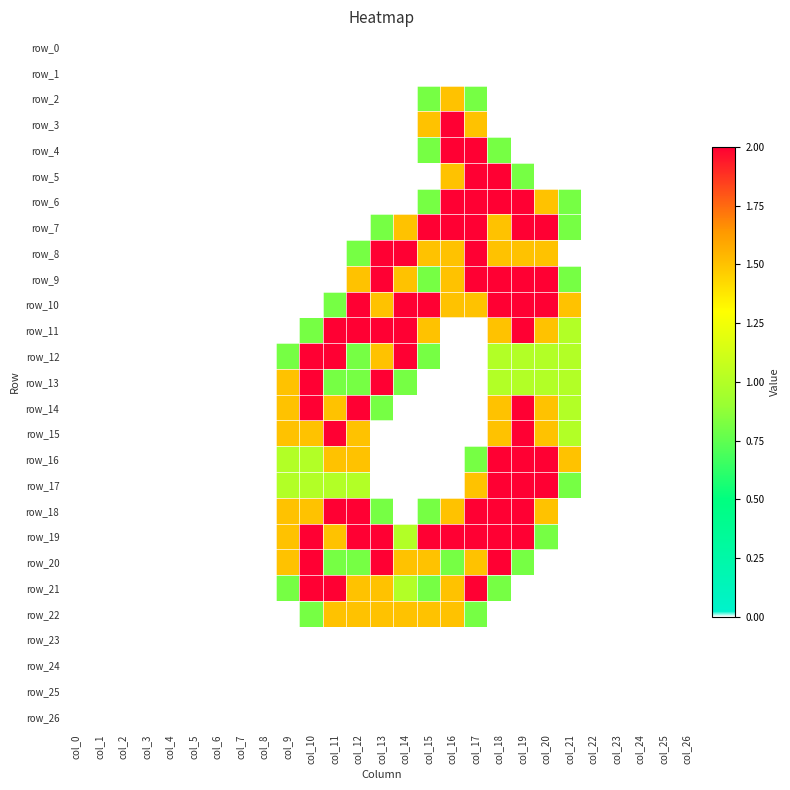

List the series in order of their peak value, highest first.

row_3, row_4, row_5, row_6, row_7, row_8, row_9, row_10, row_11, row_12, row_13, row_14, row_15, row_16, row_17, row_18, row_19, row_20, row_21, row_2, row_22, row_0, row_1, row_23, row_24, row_25, row_26